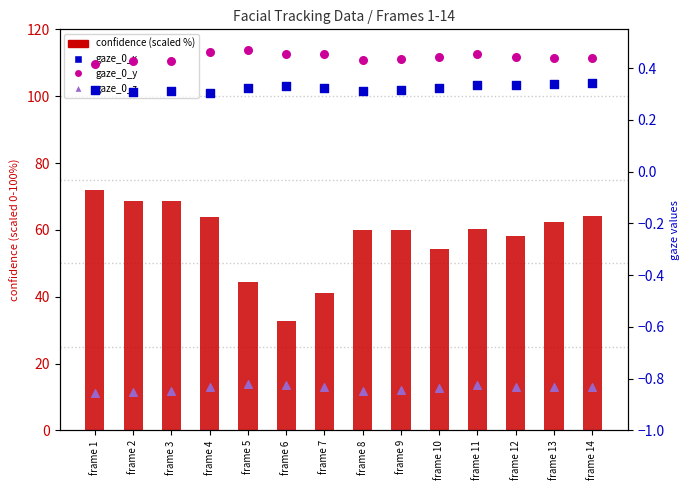

What is the total value across all series at frame 5?

44.3